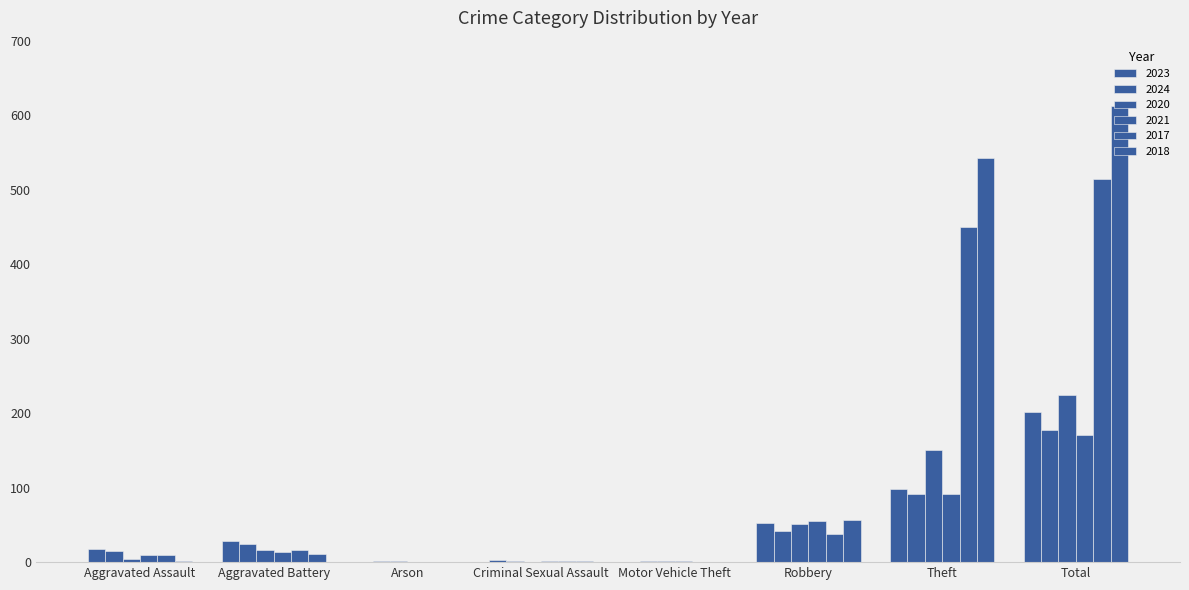

Count the number of categories in the chart.

8